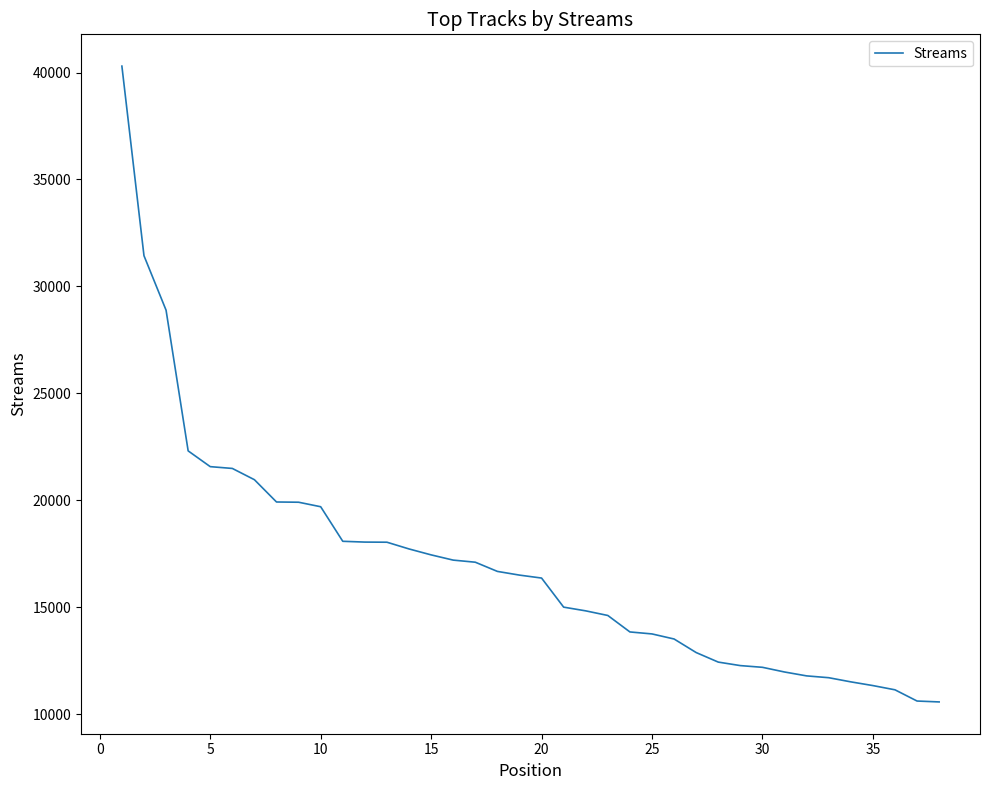

What is the smallest value displayed?

10567